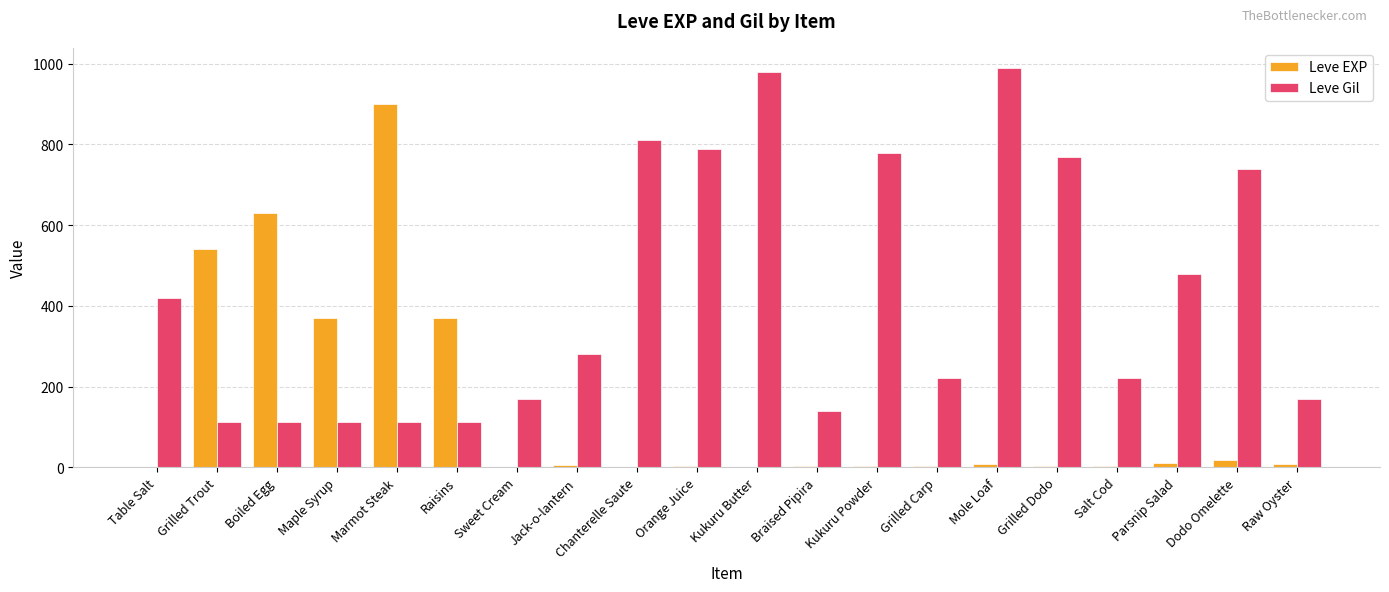

Which series changed the most between Table Salt and Kukuru Powder?

Leve Gil